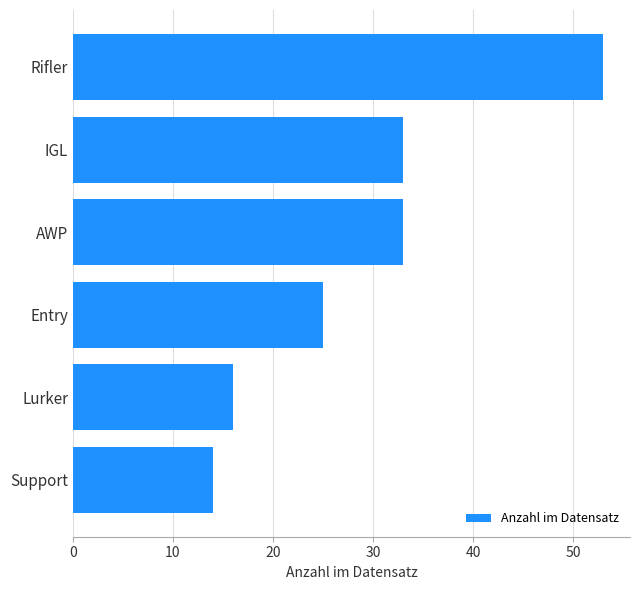

Are the bars grouped side by side (vs. stacked)?

No